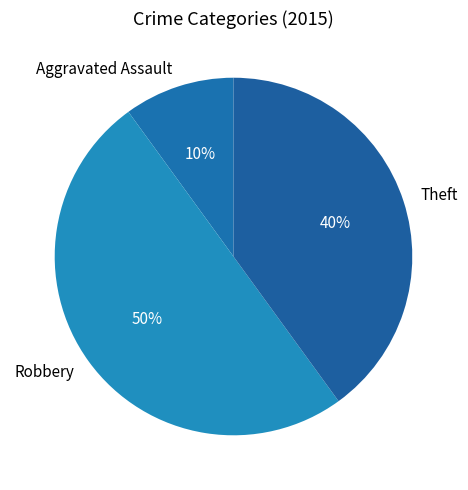

How many slices are in this pie chart?

3